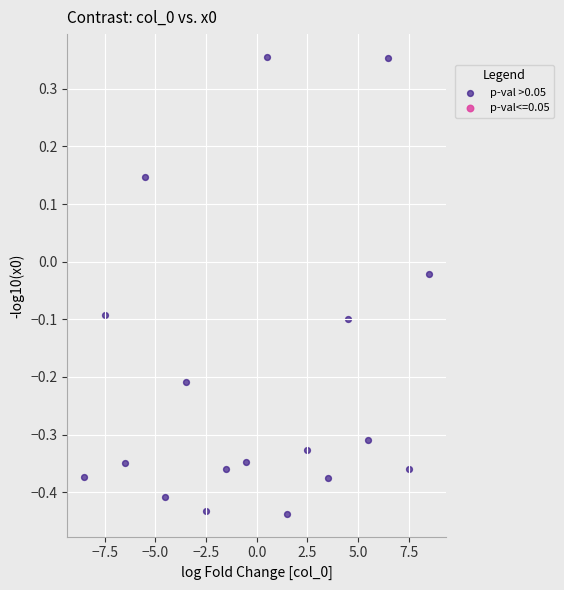

What is the range of Y values (max minus min)?

0.8